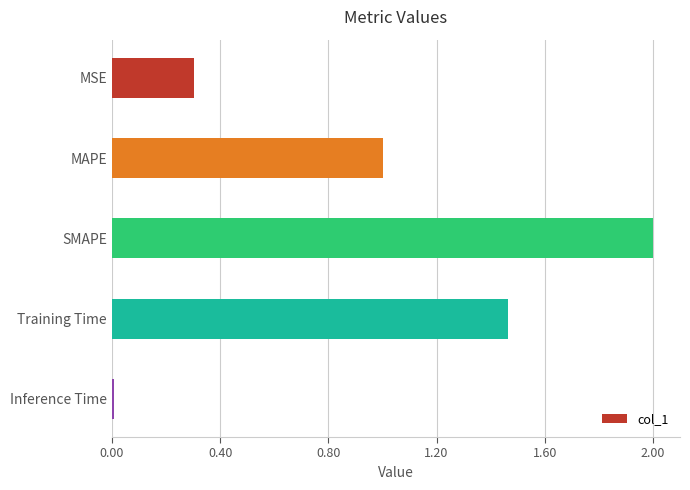

The value at Inference Time is 0.0. True or false?

True